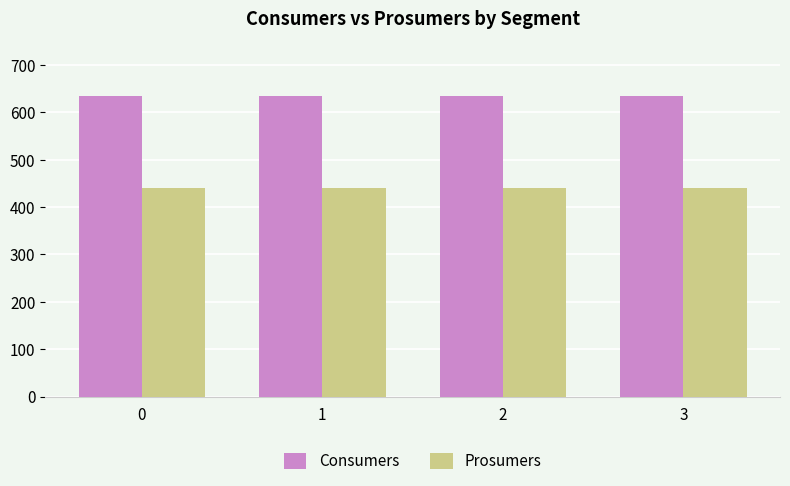

How many bars are there in each group?

2